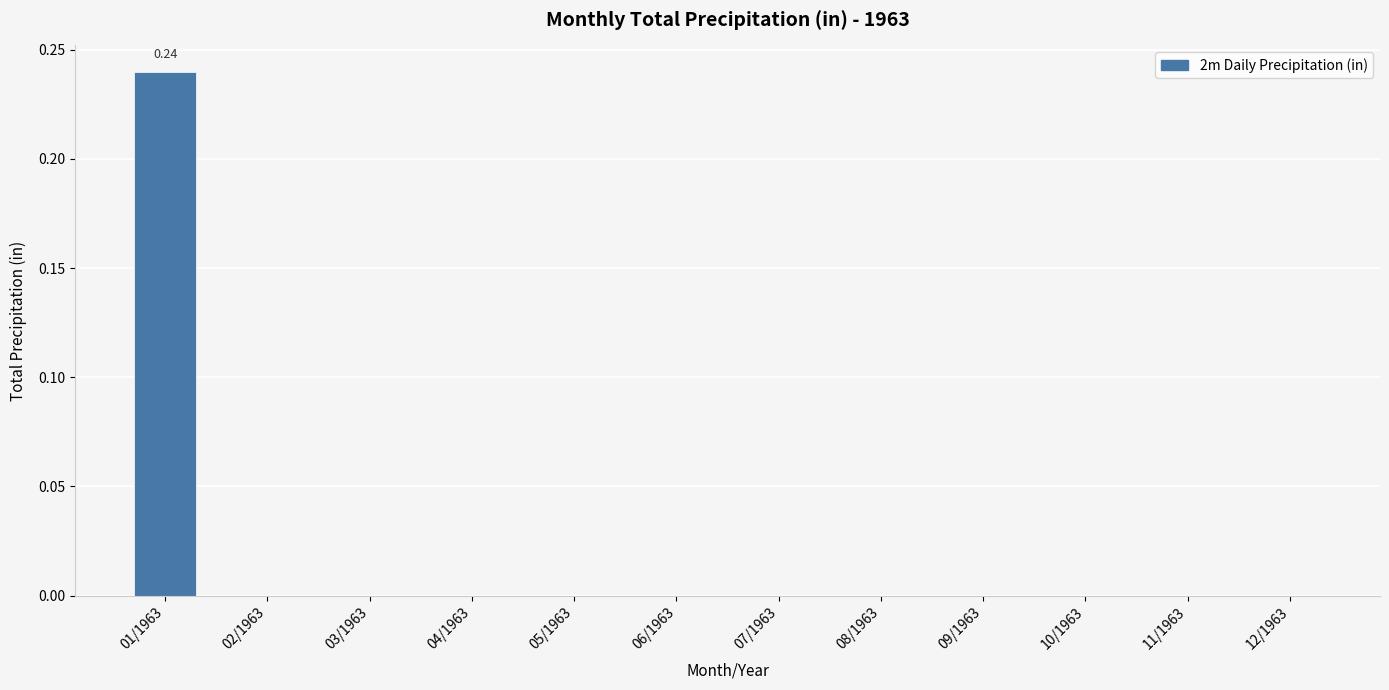

How many values are between 0 and 1?

12